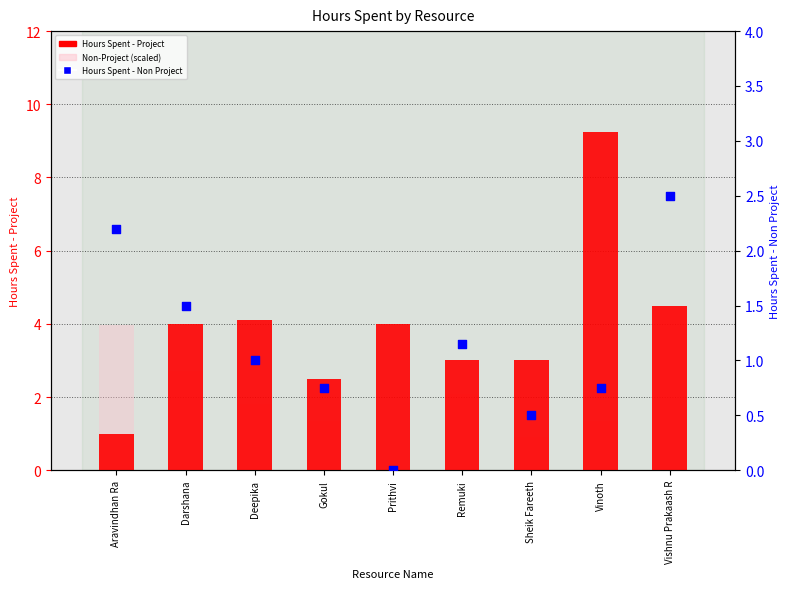

At how many categories does at least one series exceed 6?

1